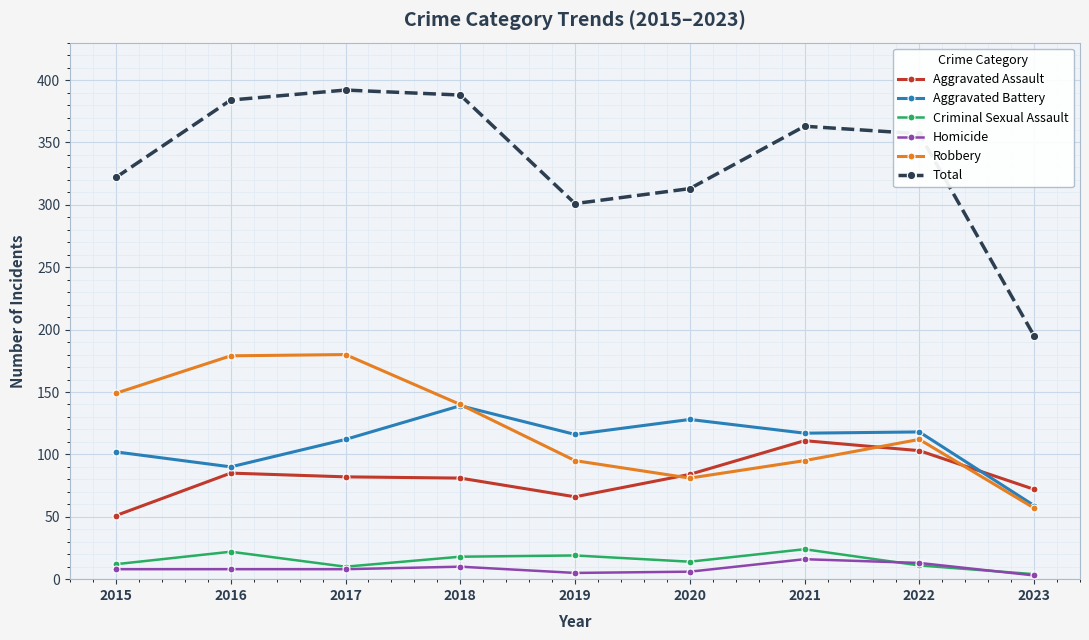

The Total series shows 633 at 2022. True or false?

False